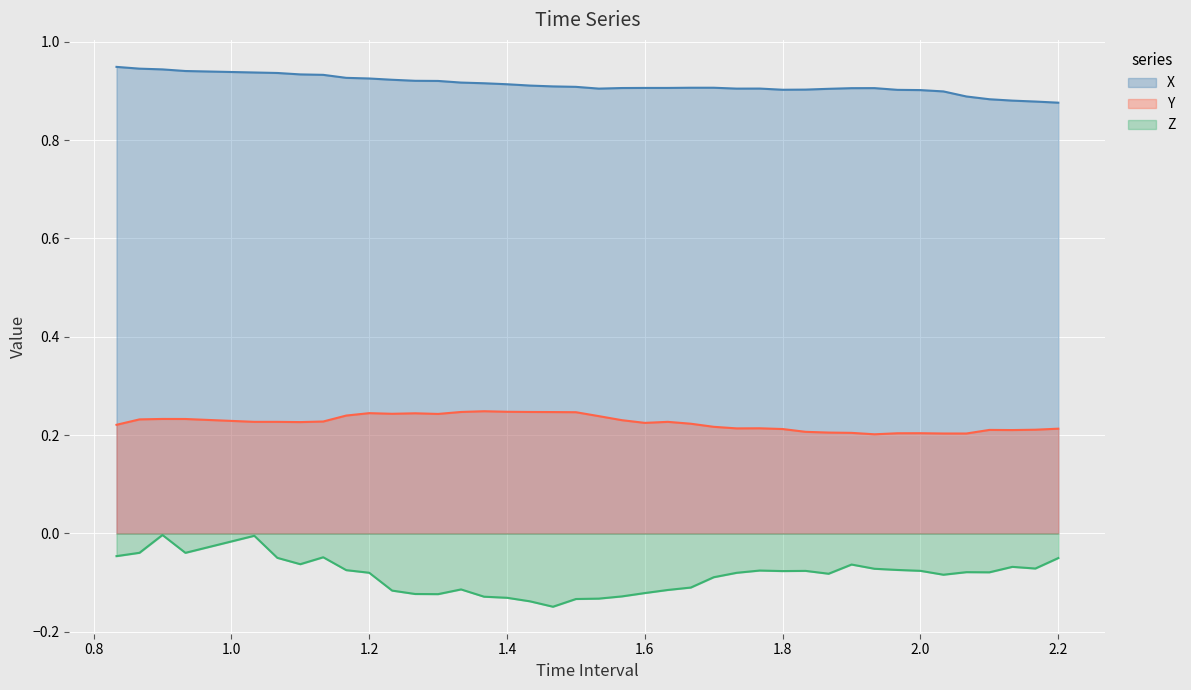

Which series has the widest spread of values?

Z